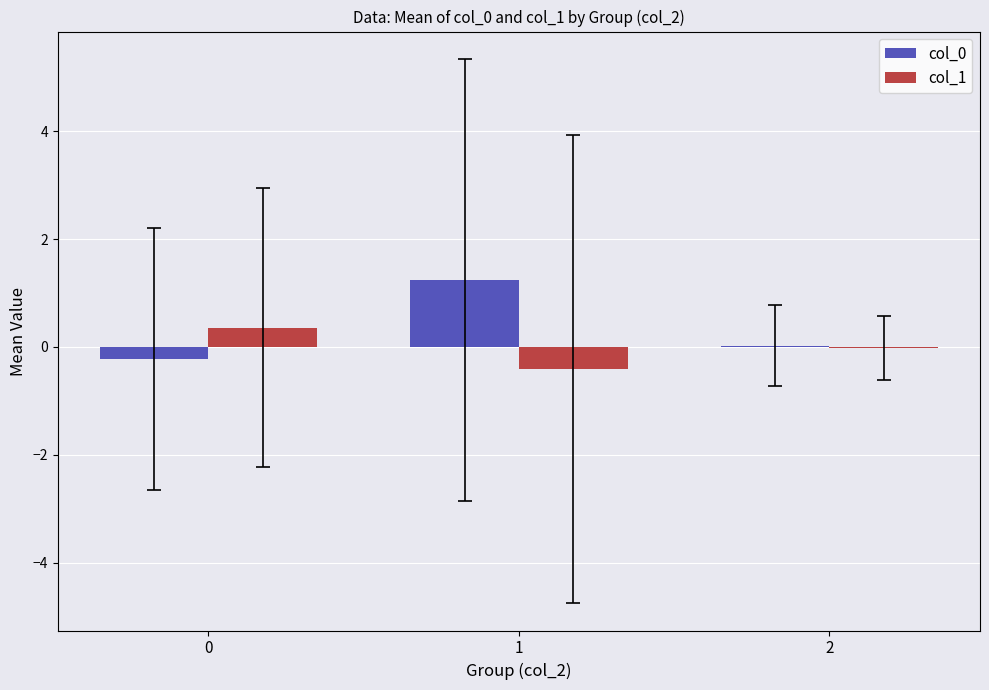

What is the highest value of the col_1 series?

0.4